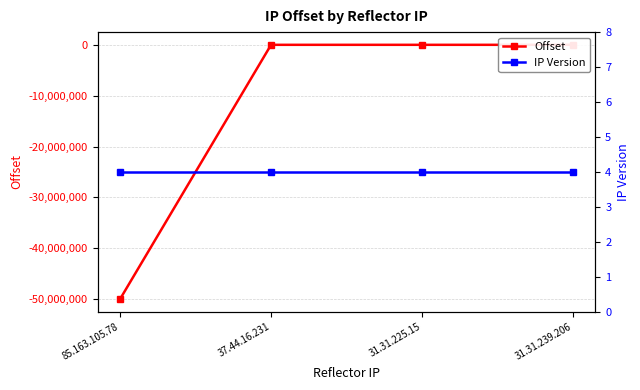

Which series has the largest range (max minus min)?

Offset